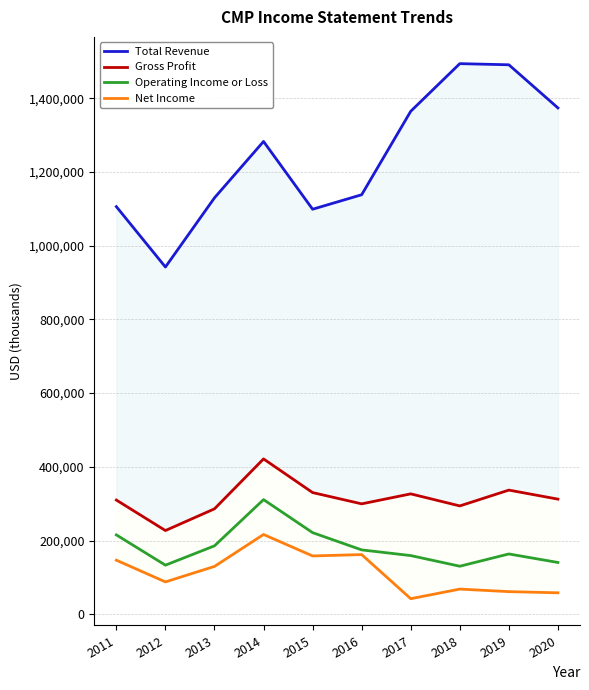

Which label corresponds to the largest value in the chart?

2018